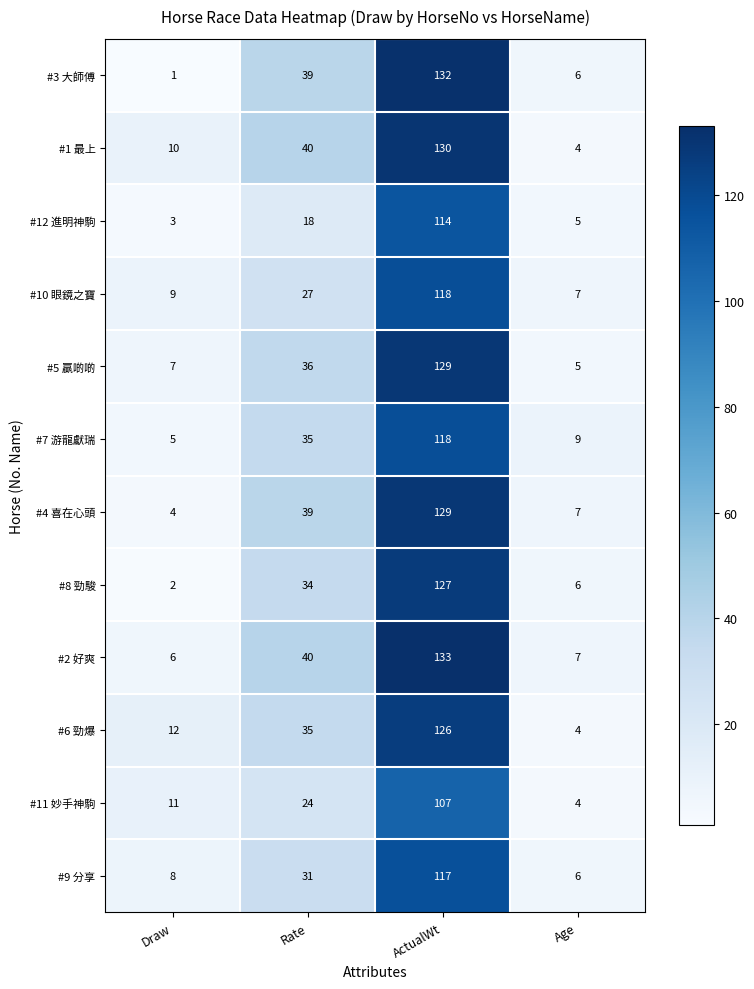

Which series has the largest range (max minus min)?

#3 大師傅